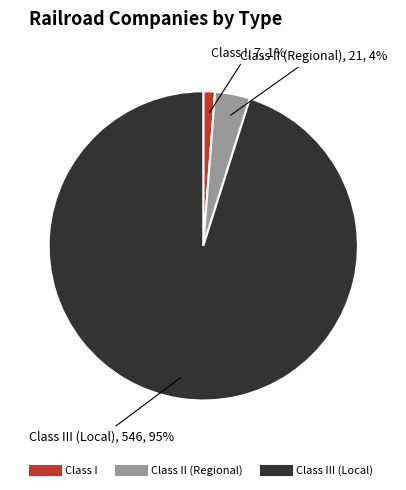

Does any single category account for the majority?

Yes